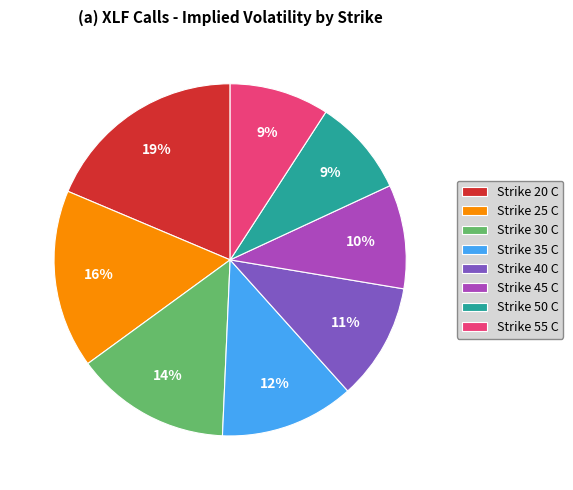

Which has a higher value, Strike 35 C or Strike 30 C?

Strike 30 C